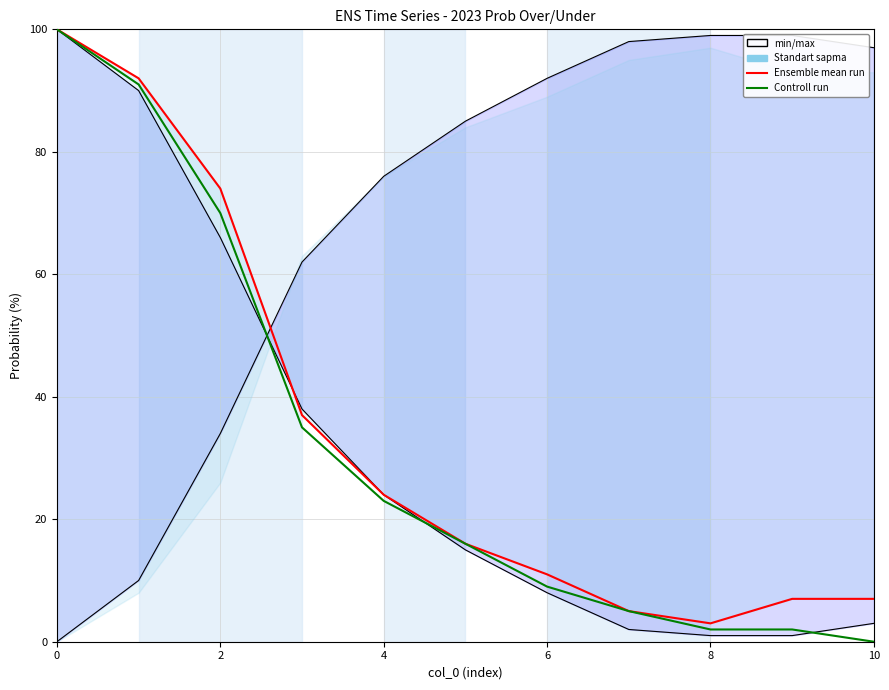

Reading right to left, list all the values displayed in this chart.

all 2023 full prob over: 3	1	1	2	8	15	24	38	66	90	100
all 2023 full prob under: 97	99	99	98	92	85	76	62	34	10	0
home 2023 regular prob over (Ensemble mean run): 7	7	3	5	11	16	24	37	74	92	100
home 2023 full prob over (Controll run): 0	2	2	5	9	16	23	35	70	91	100